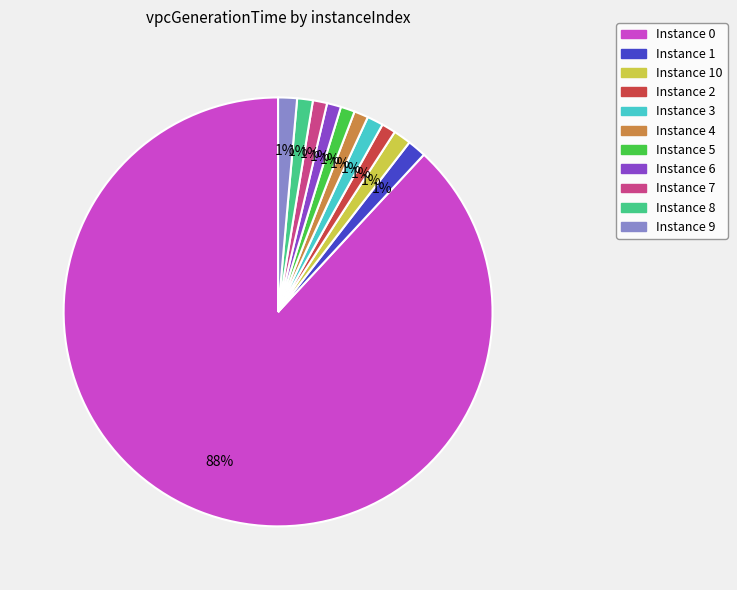

Is there a majority slice in this chart?

Yes